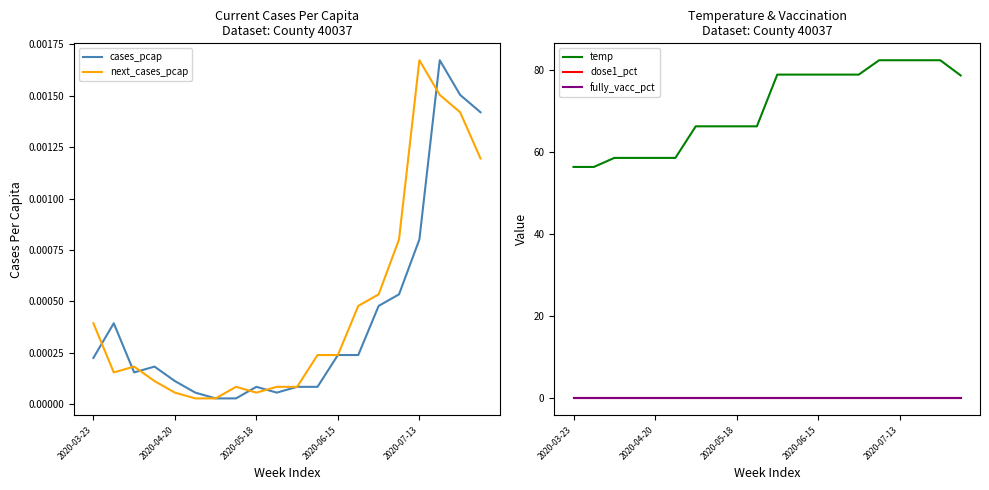

At which label does temp reach its minimum?

2020-03-23